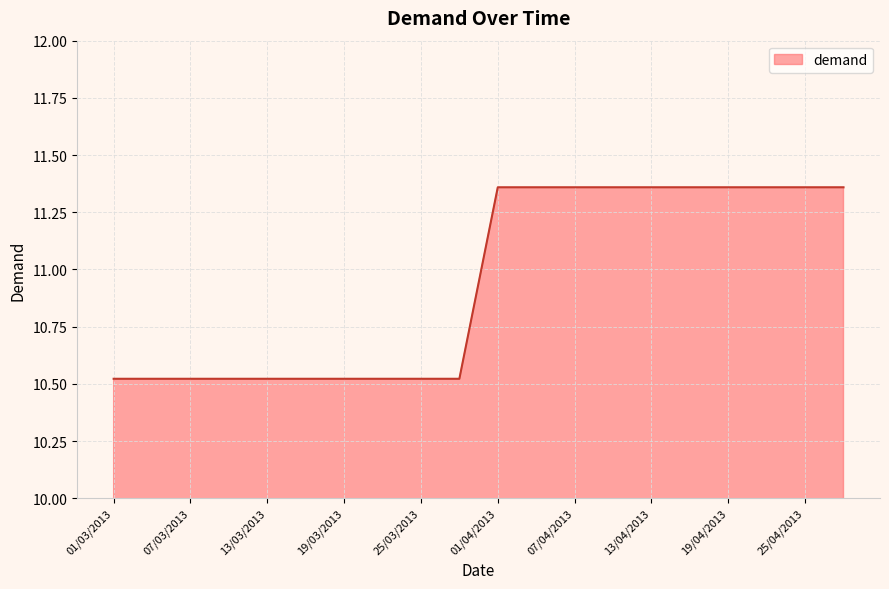

What is the difference between the maximum and second lowest values?

0.8